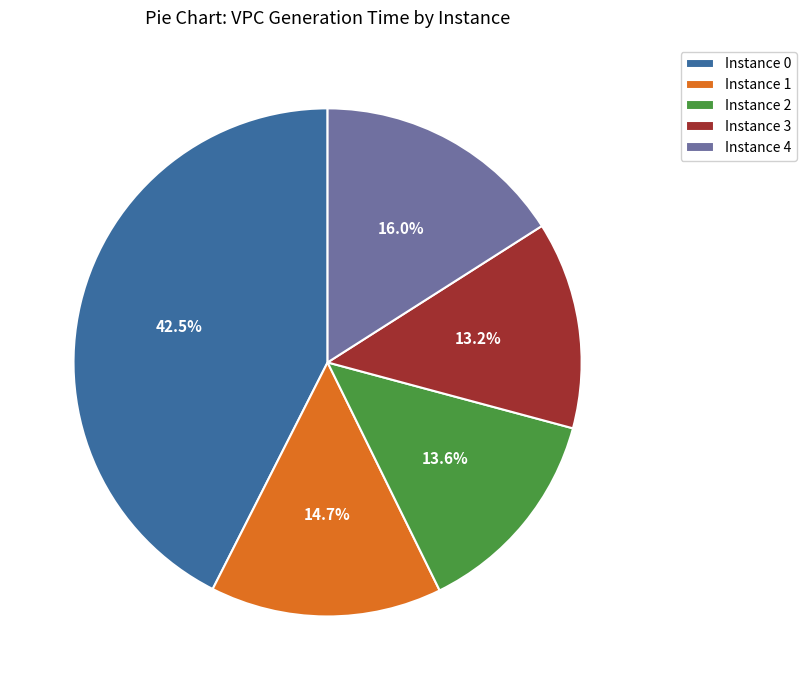

How many segments does this pie chart have?

5